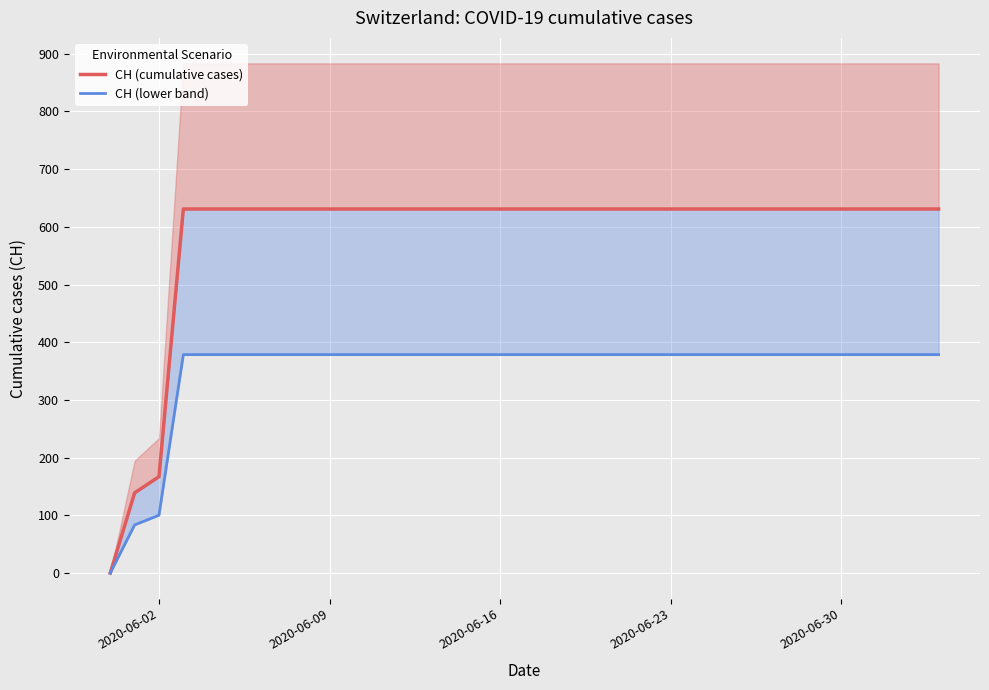

Rank the series by their maximum value, from highest to lowest.

CH (cumulative cases), CH (lower band)